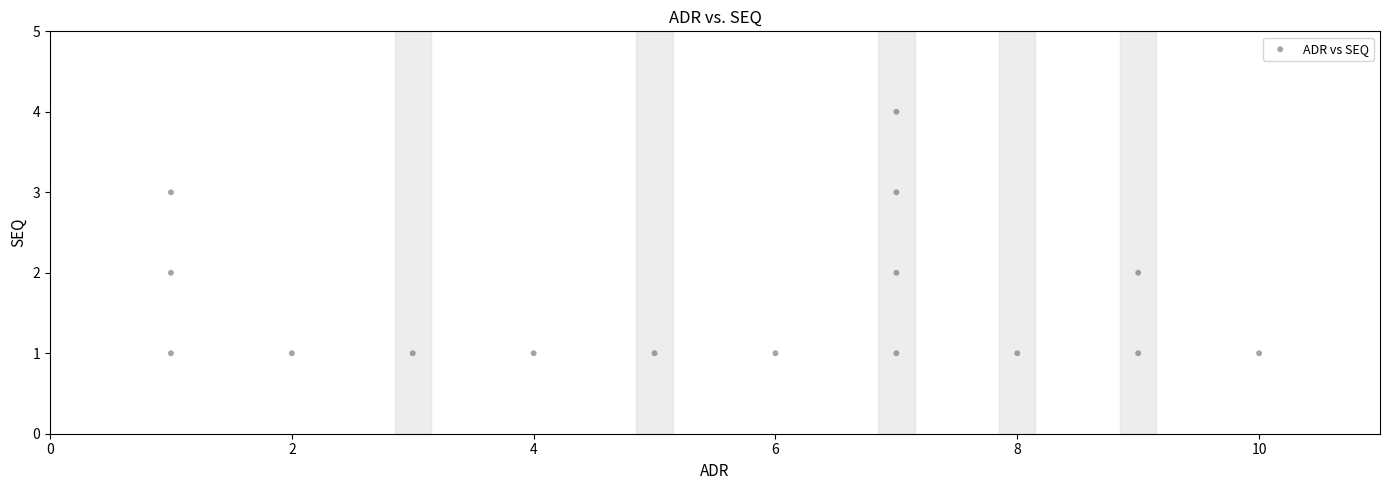

What is the range of Y values (max minus min)?

3